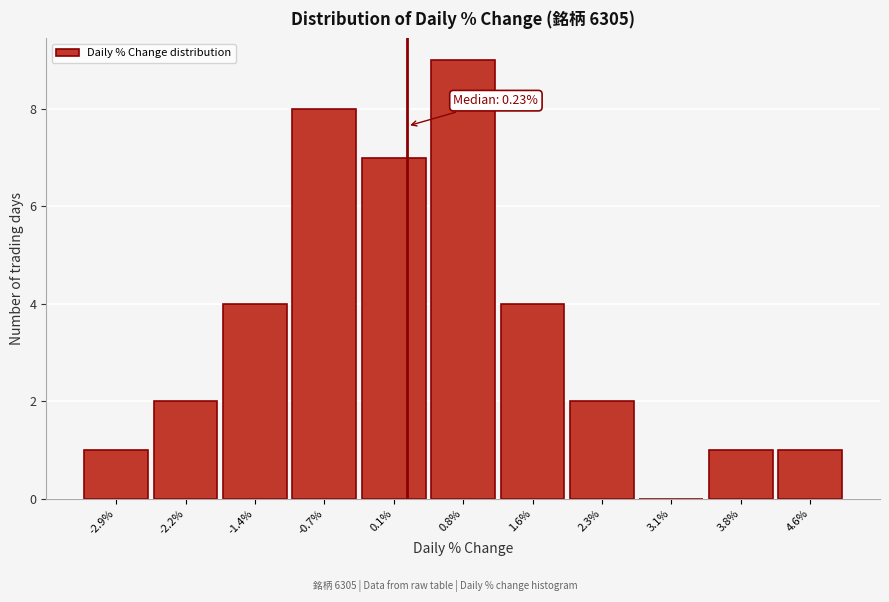

Over which range of the x-axis is the bar tallest?

0.5 to 1.2